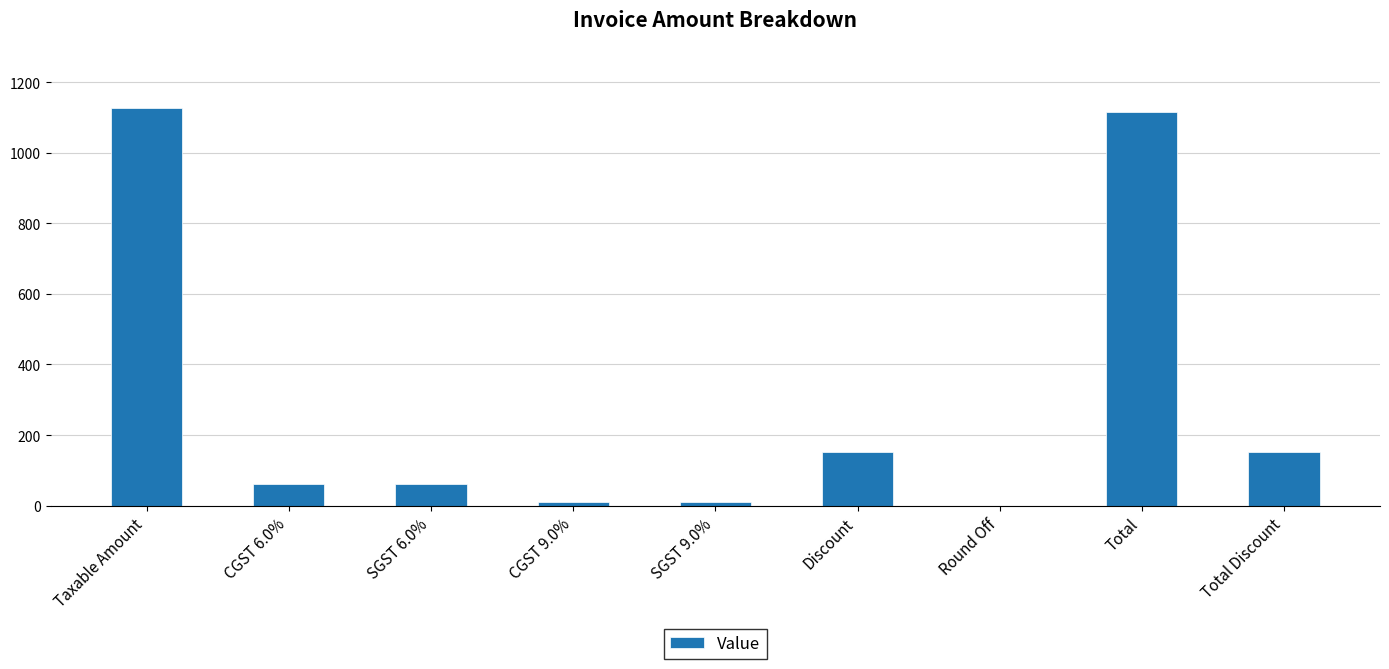

Reading left to right, list all the values displayed in this chart.

Taxable Amount=1125.5	CGST 6.0%=61.3	SGST 6.0%=61.3	CGST 9.0%=9.4	SGST 9.0%=9.4	Discount=152.0	Round Off=0.2	Total=1115.0	Total Discount=152.0